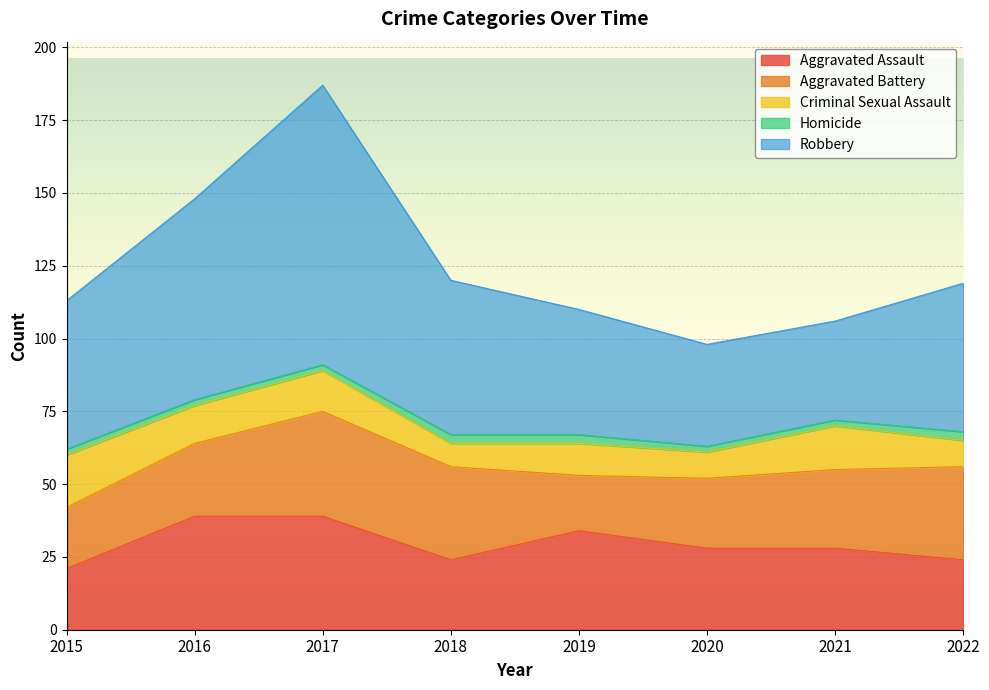

Rank the categories by Homicide value from lowest to highest.

2015, 2016, 2017, 2020, 2021, 2018, 2019, 2022